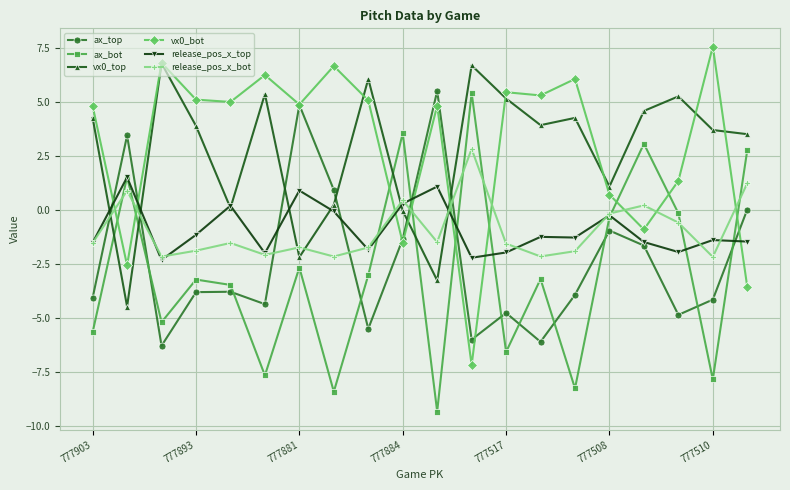

At how many categories does at least one series exceed 2?

19